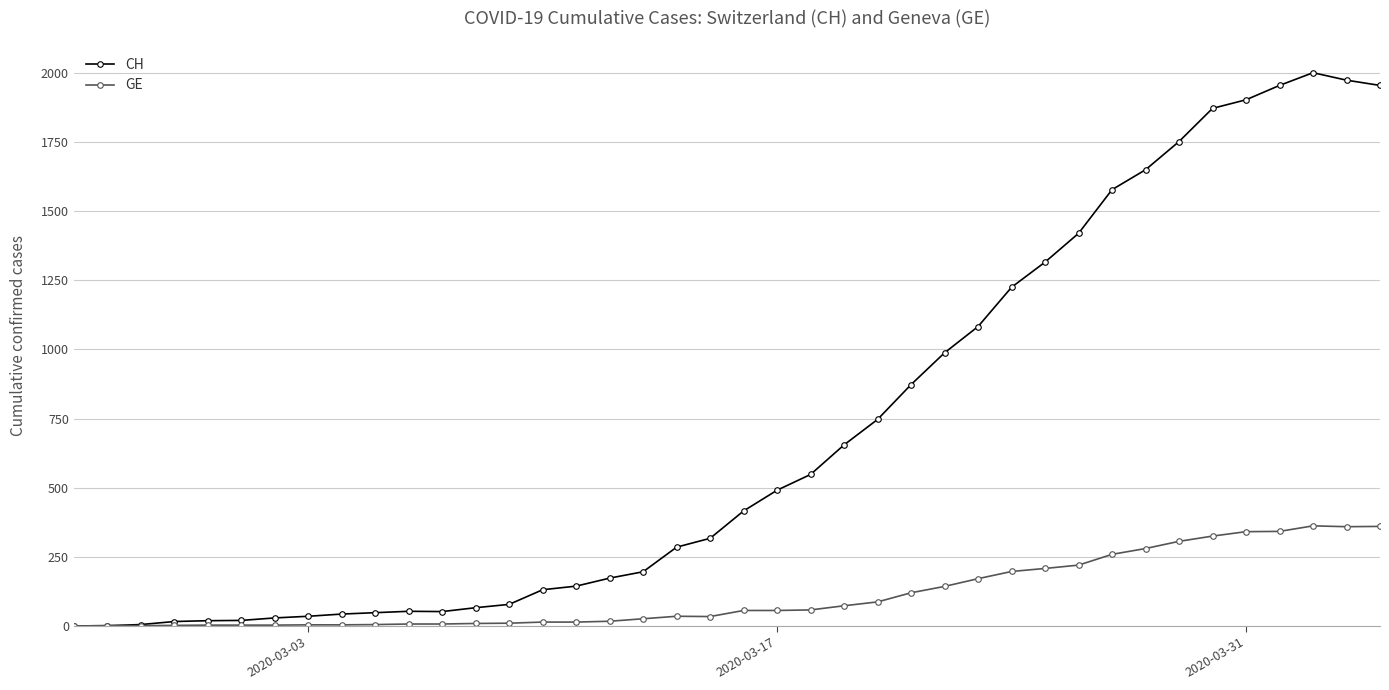

Rank the series by their average value, from lowest to highest.

GE, CH